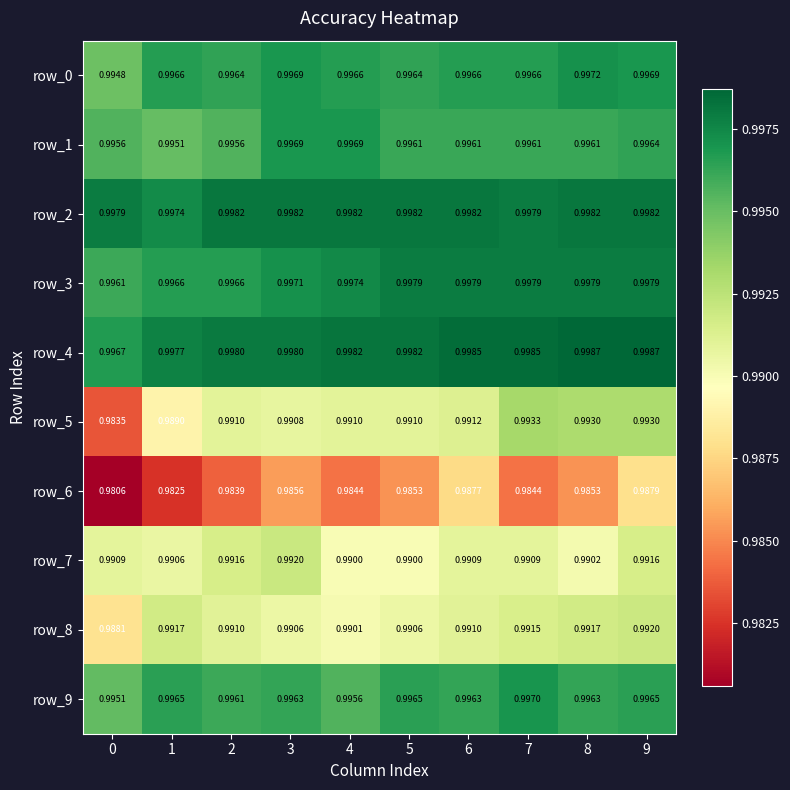

Is the value of row_7 at 5 greater than the value of row_3 at 0?

No